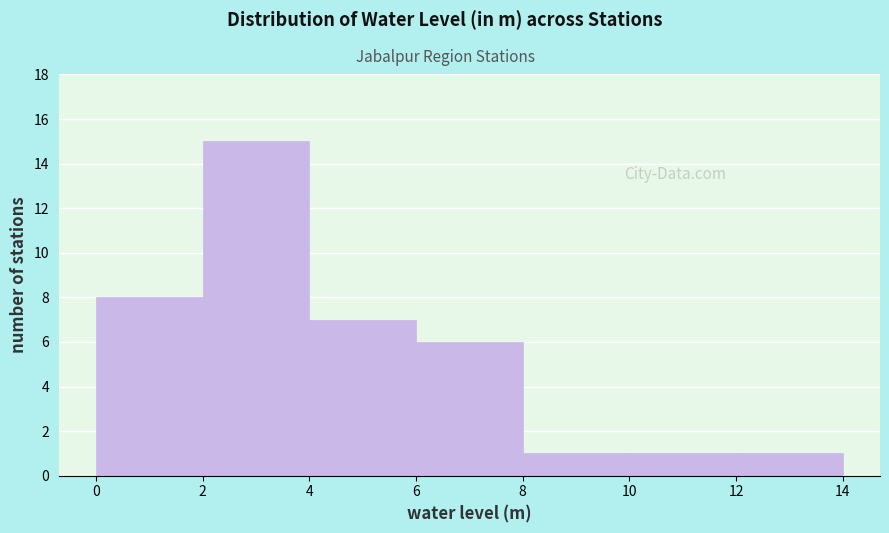

Reading left to right, transcribe this chart: for each bar, give the range it covers on the x-axis and its height. The values are not printed on the chart, so give them approximately, as read against the axis.

0 to 2: 8
2 to 4: 15
4 to 6: 7
6 to 8: 6
8 to 10: 1
10 to 12: 1
12 to 14: 1